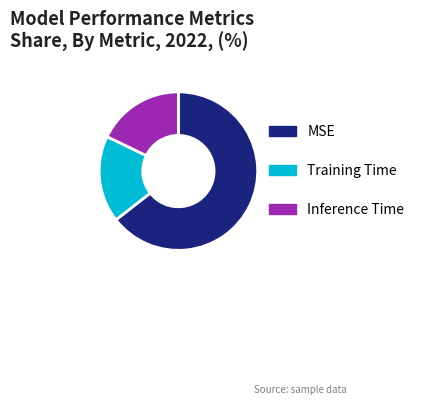

Which category has the biggest portion of the pie?

MSE